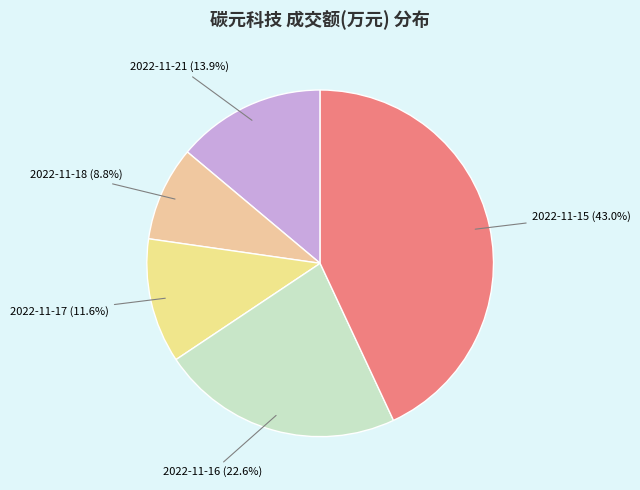

How many segments does this pie chart have?

5